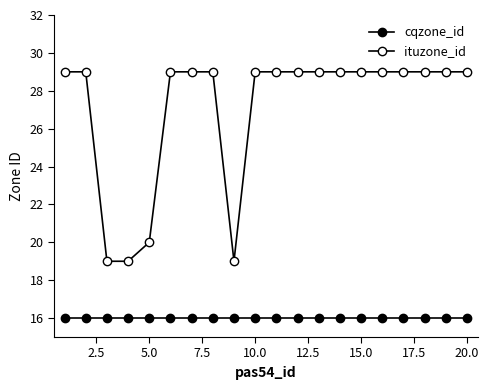

Which series has the largest total across all categories?

ituzone_id